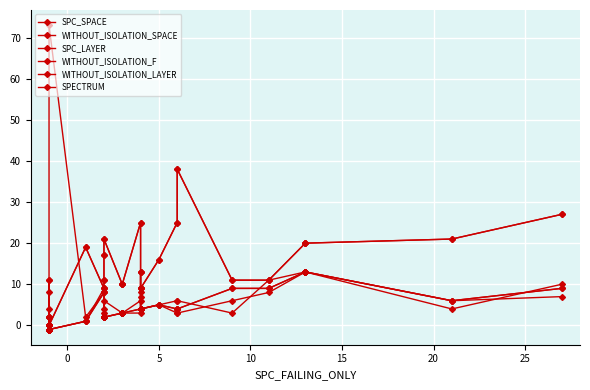

Which series has the widest spread of values?

SPECTRUM